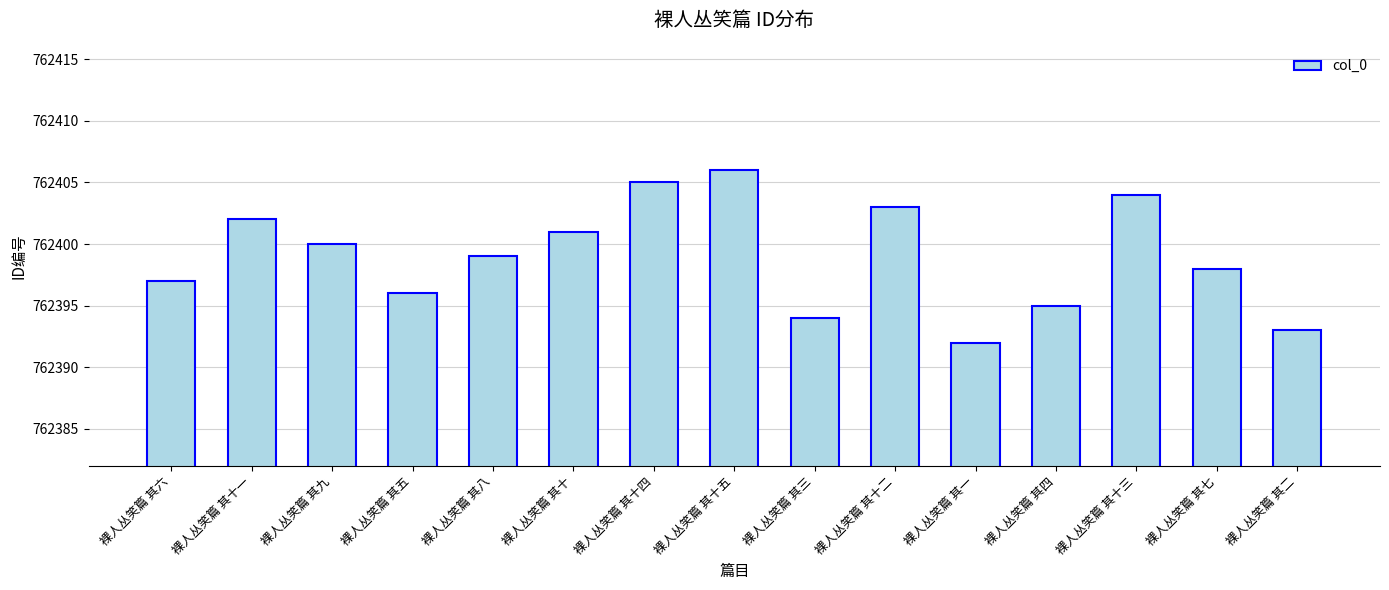

What position from the left is 裸人丛笑篇 其十三?

13